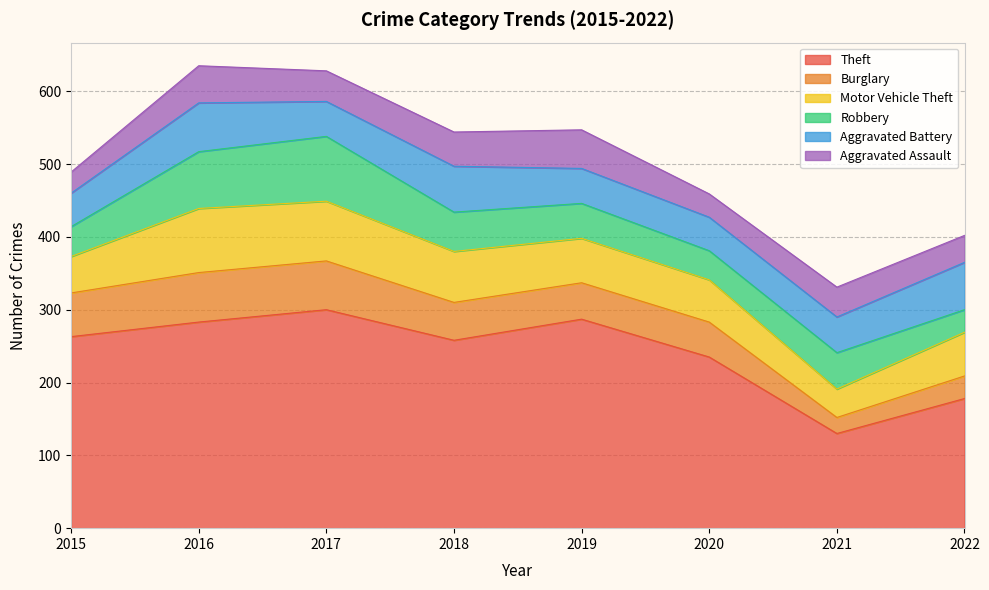

Where is the first local maximum for Aggravated Assault?

2016